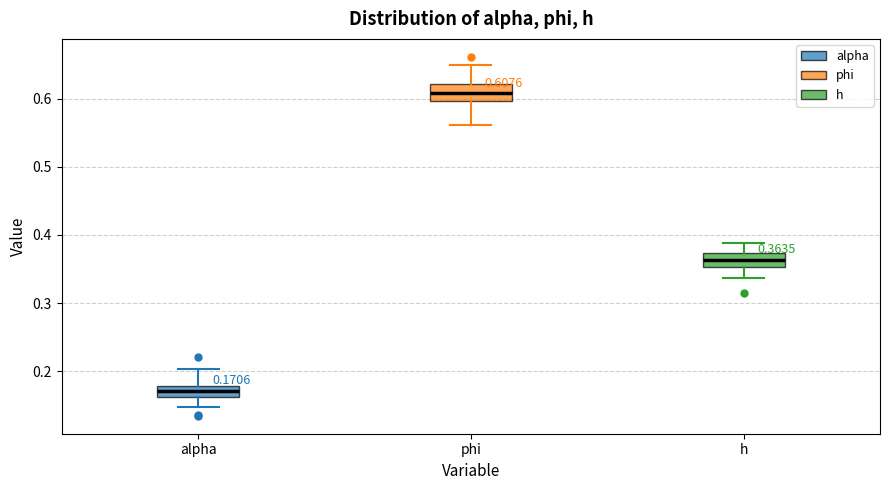

Which box's median line is the lowest?

alpha